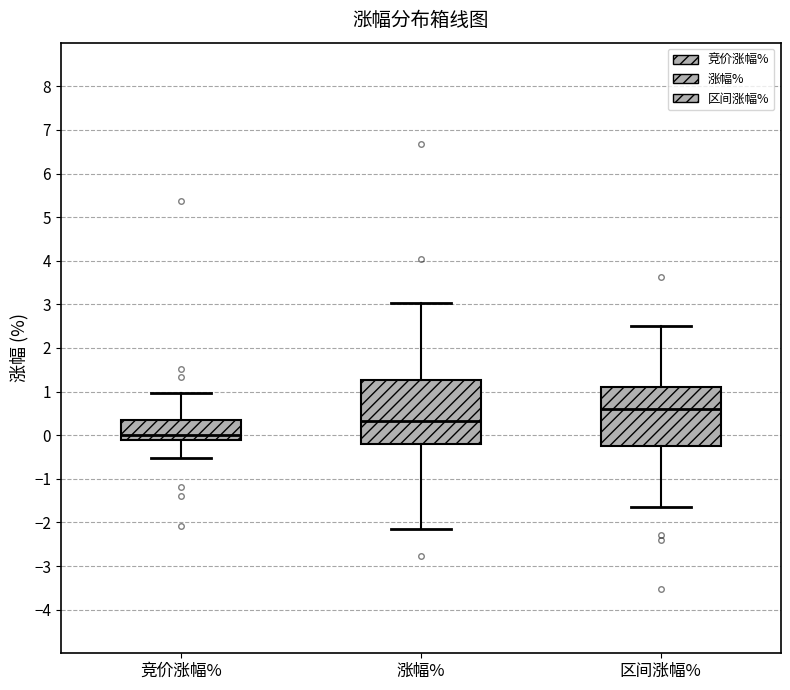

Reading left to right, transcribe this box plot: for each box, give where its median line is, the range the box spans, and where its two whiskers end, as read against the y-axis. The values are not printed on the chart, so give them approximately, as read against the axis.

竞价涨幅%: median 0.0, box -0.1 to 0.4, whiskers -0.5 to 1.0
涨幅%: median 0.3, box -0.2 to 1.3, whiskers -2.1 to 3.0
区间涨幅%: median 0.6, box -0.2 to 1.1, whiskers -1.6 to 2.5